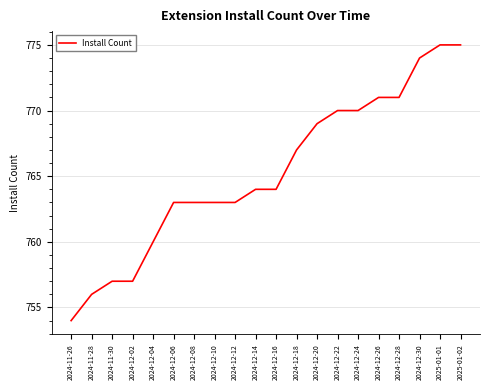

What position from the right is 2024-12-28?

4